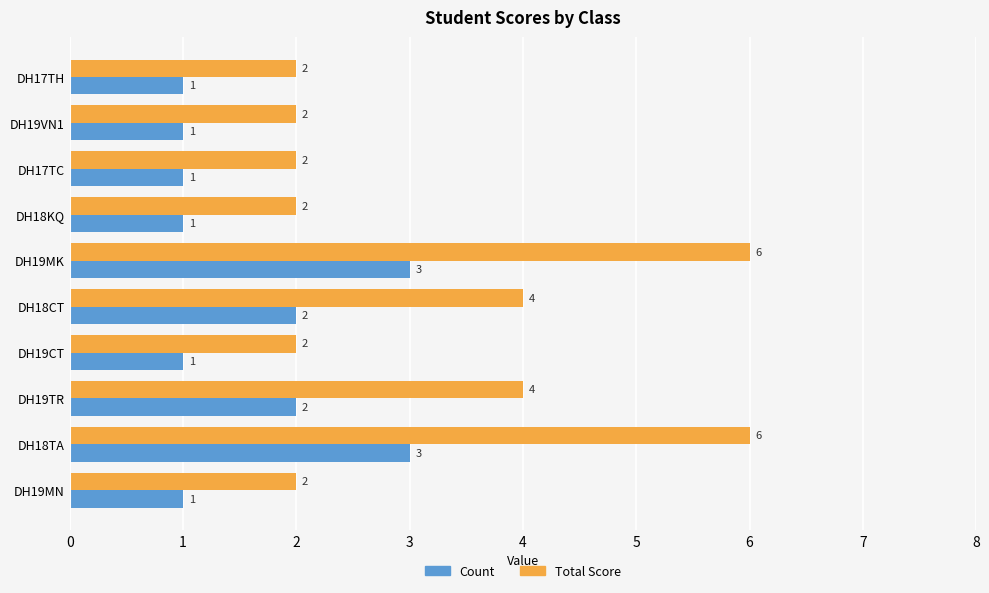

Count the Total Score values in the range 2 to 4.

8